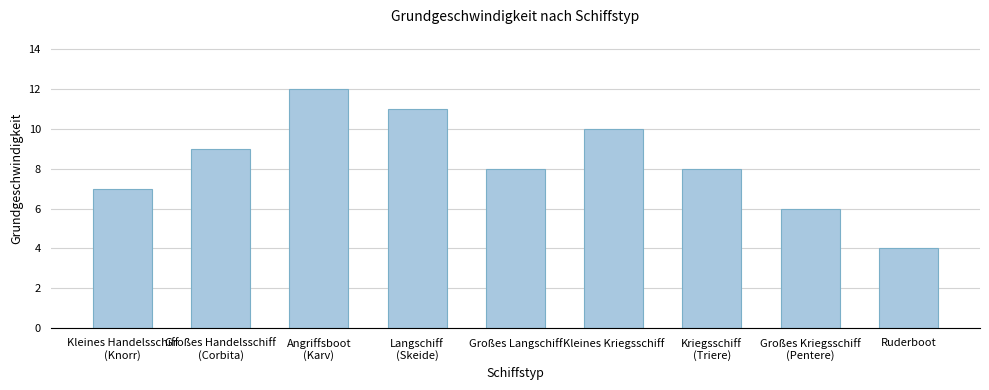

True or false: the data shows 8 at Großes Langschiff.

True